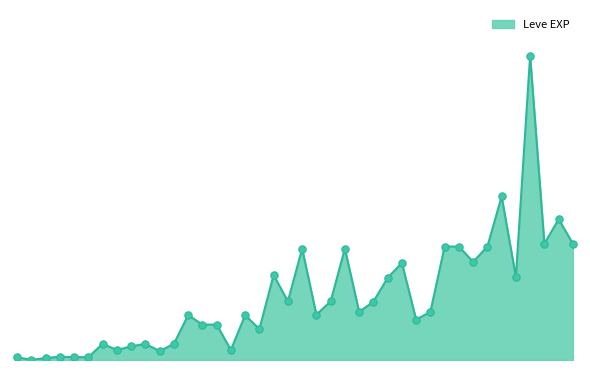

Does the chart have visible grid lines?

No